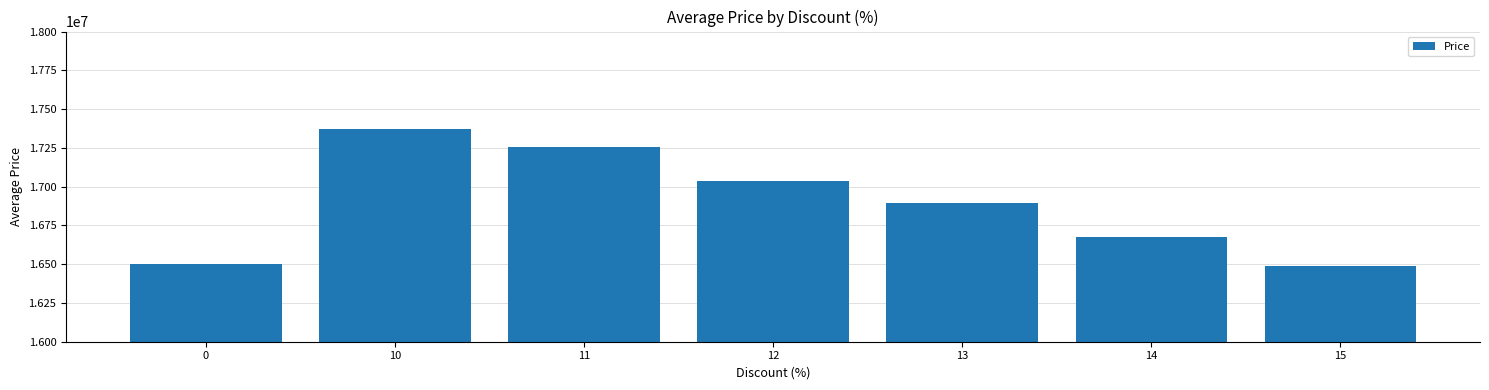

What is the sum of all values?

118232430.1